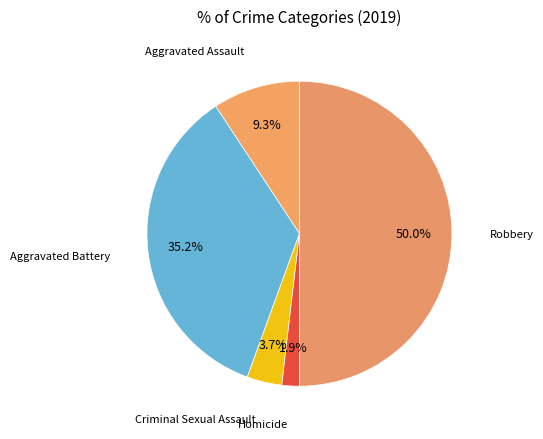

Which category has the smallest portion of the pie?

Homicide